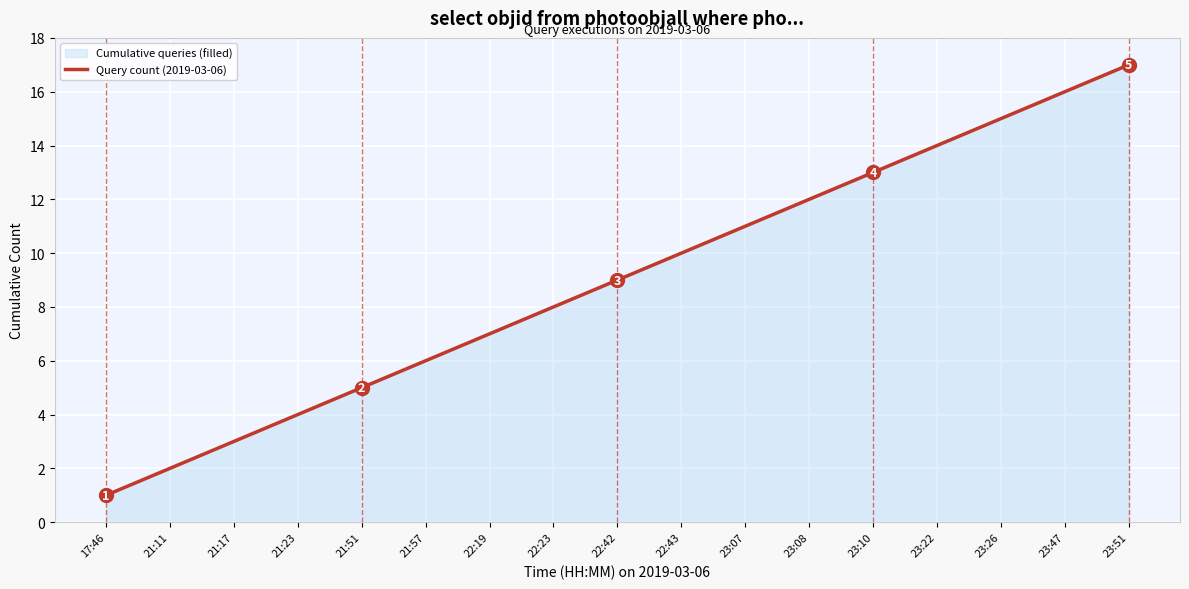

What is the sum of all values?

153